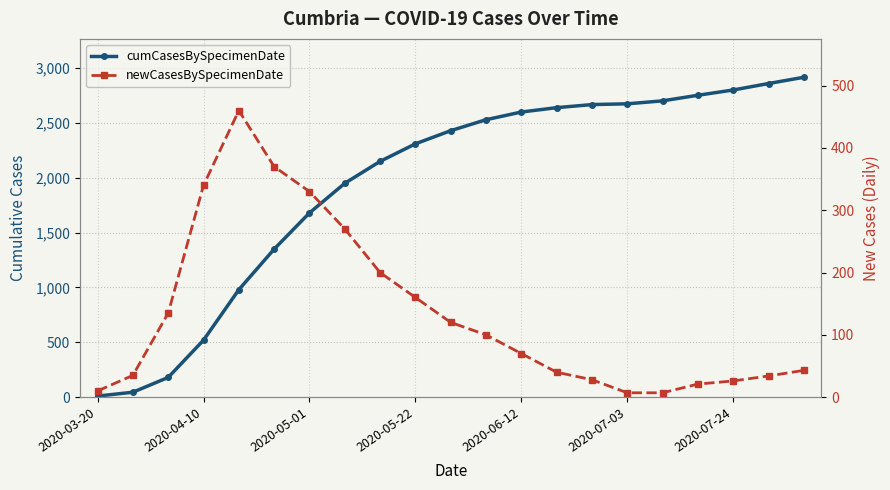

Which has a higher value, 2020-04-10 or 2020-06-12?

2020-06-12